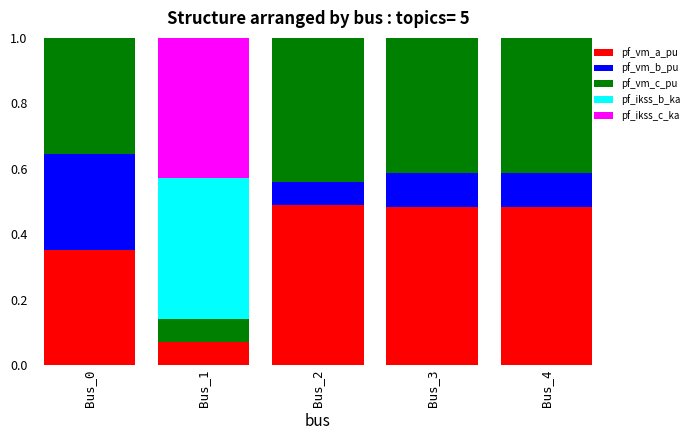

What is the sum of all pf_vm_a_pu values?

1.9